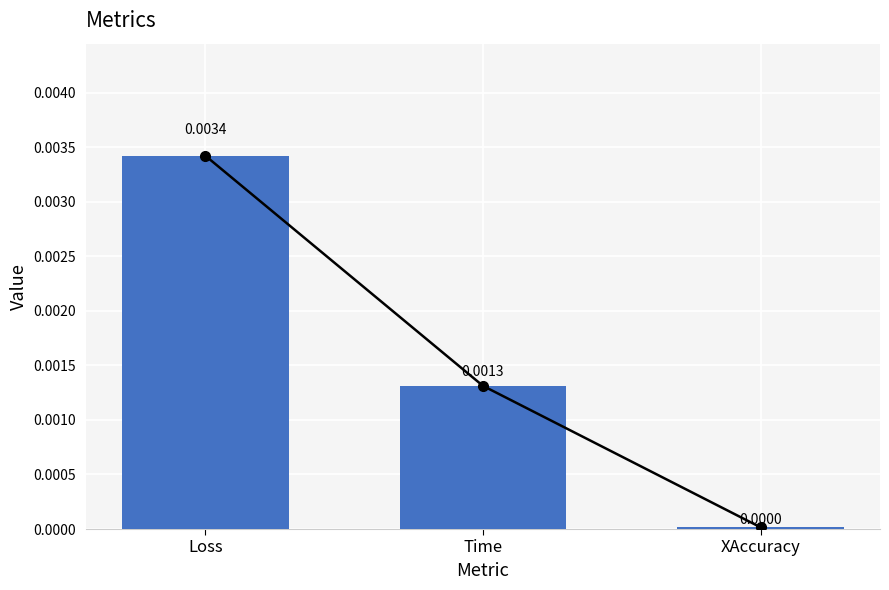

The chart shows a value of 0.0 at XAccuracy. True or false?

False